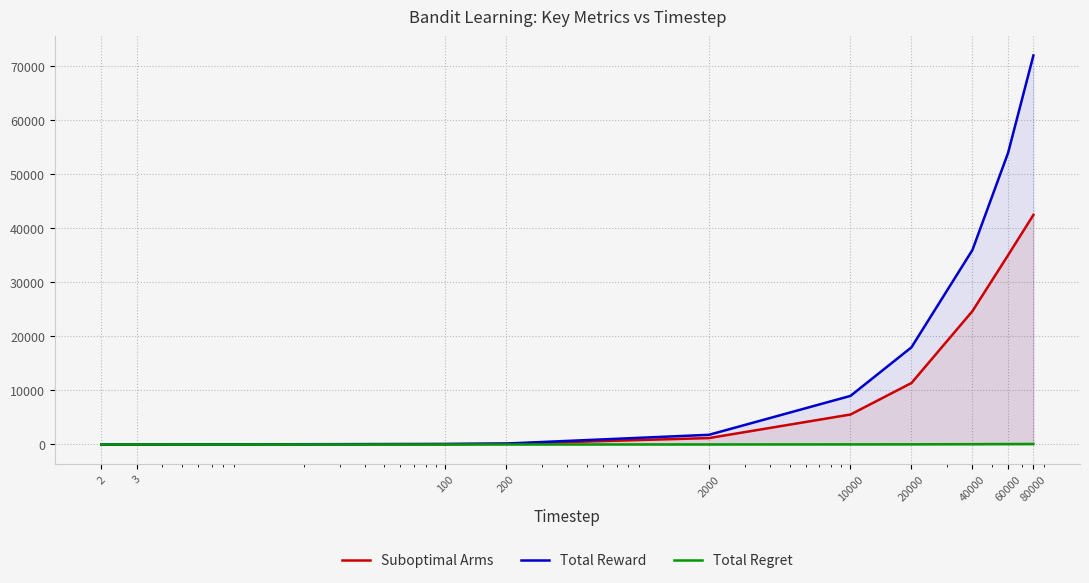

Rank the series by their average value, from lowest to highest.

Total Regret, Suboptimal Arms, Total Reward